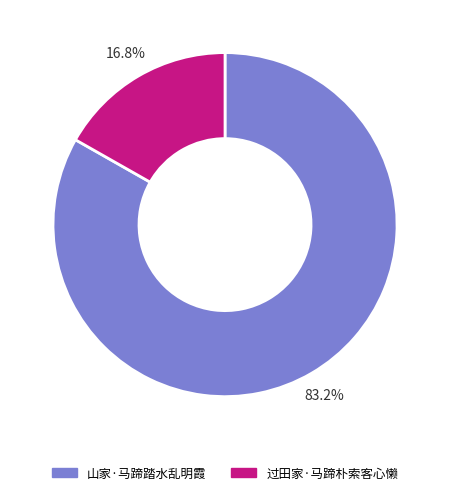

How much of the chart is everything except 山家·马蹄踏水乱明霞?

16.8%